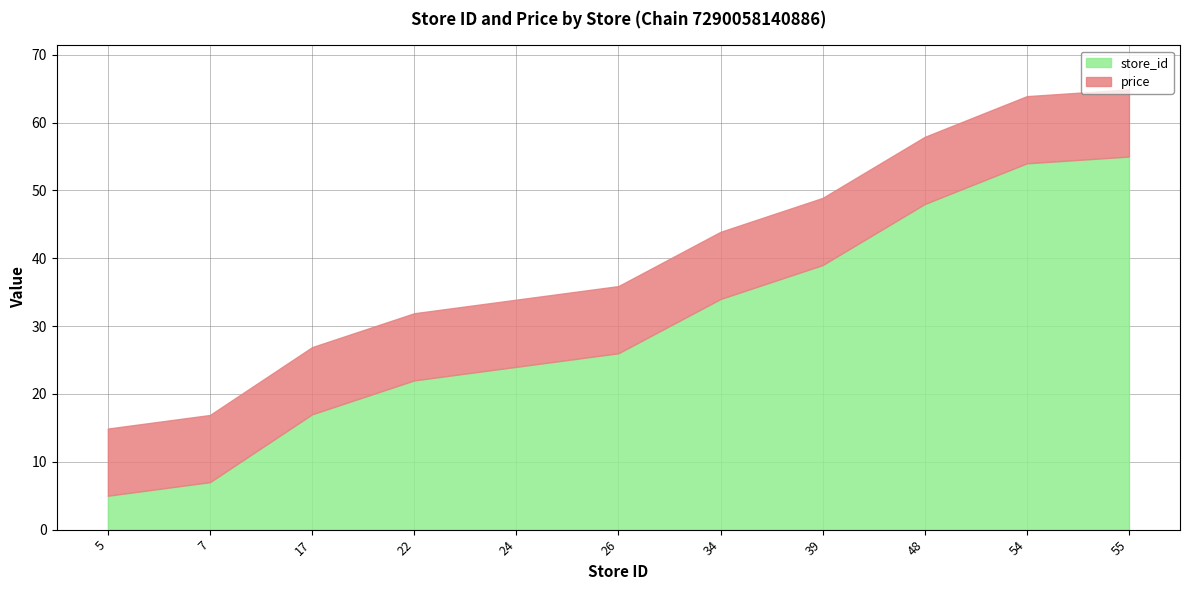

What is the value of the store_id point at the 11th from the left?

55.0